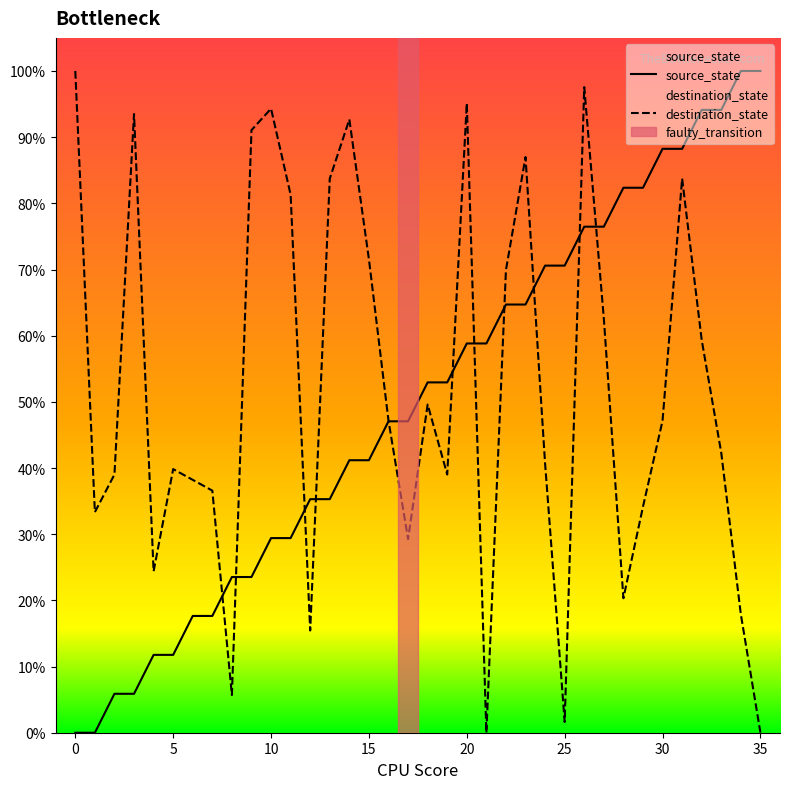

What is the greatest value displayed?

100.0